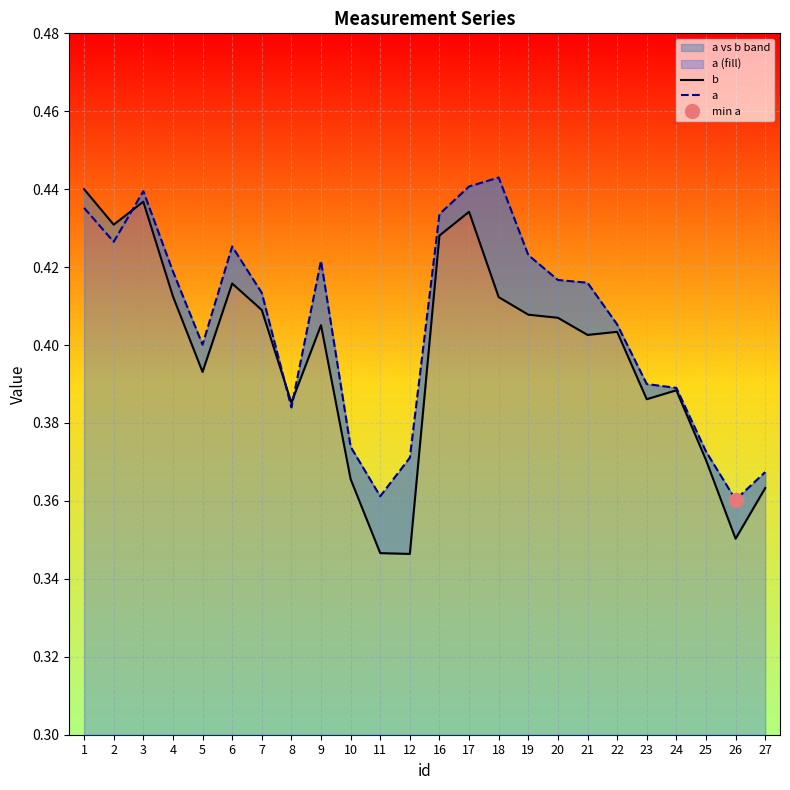

Reading right to left, extract all data points from this chart.

b: 0.4	0.4	0.4	0.4	0.4	0.4	0.4	0.4	0.4	0.4	0.4	0.4	0.3	0.3	0.4	0.4	0.4	0.4	0.4	0.4	0.4	0.4	0.4	0.4
a: 0.4	0.4	0.4	0.4	0.4	0.4	0.4	0.4	0.4	0.4	0.4	0.4	0.4	0.4	0.4	0.4	0.4	0.4	0.4	0.4	0.4	0.4	0.4	0.4